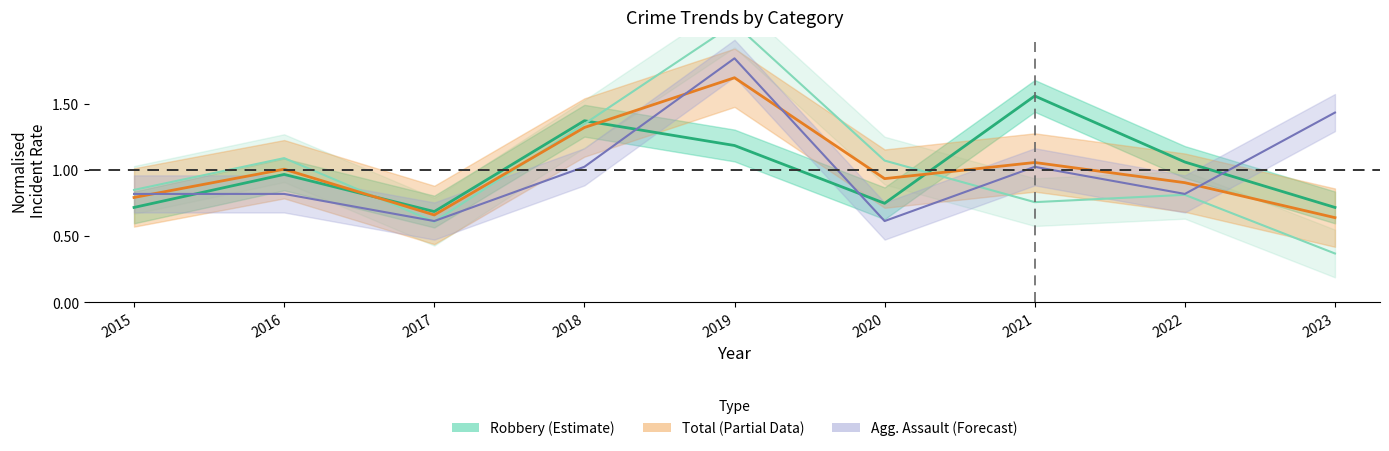

What is the difference between the highest and lowest values at 2021?

0.8